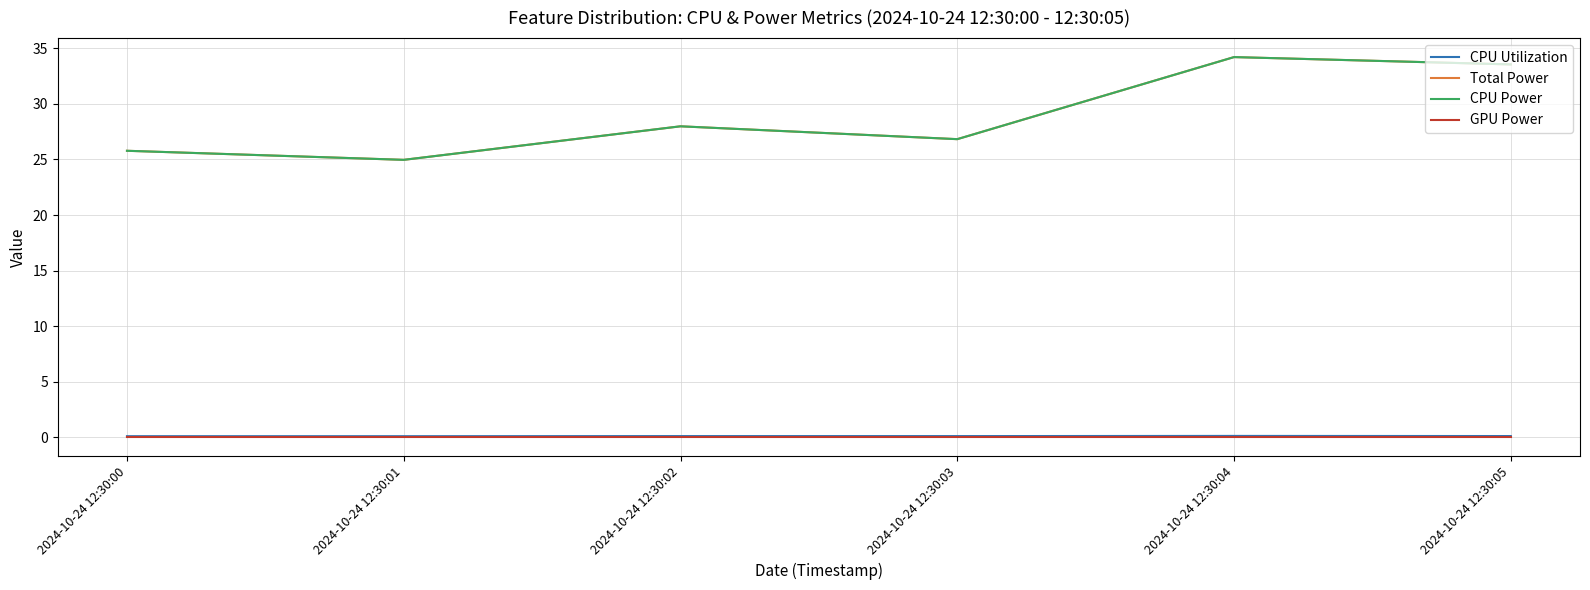

Does the chart have visible grid lines?

Yes